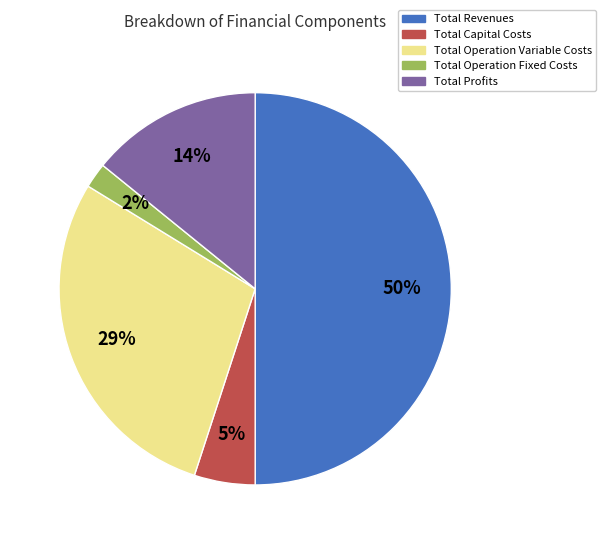

How many slices are in this pie chart?

5